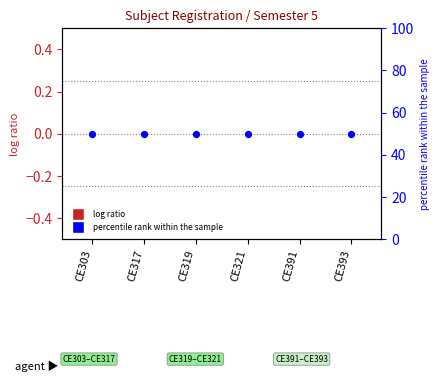

At which category is the sum across all series the highest?

CE303